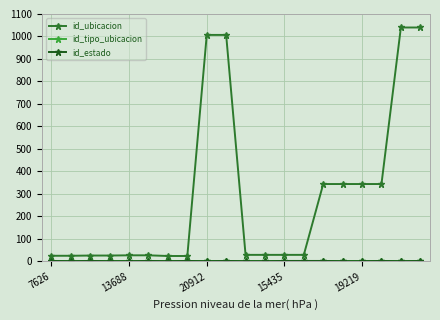

Does the chart have visible grid lines?

Yes